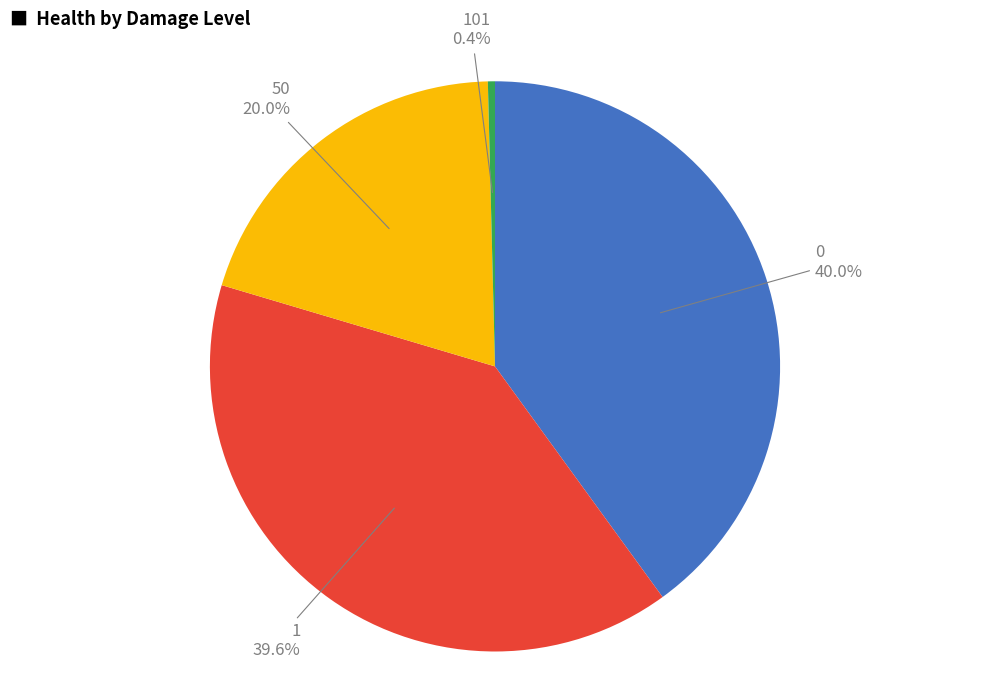

Is 50 the majority of the pie?

No